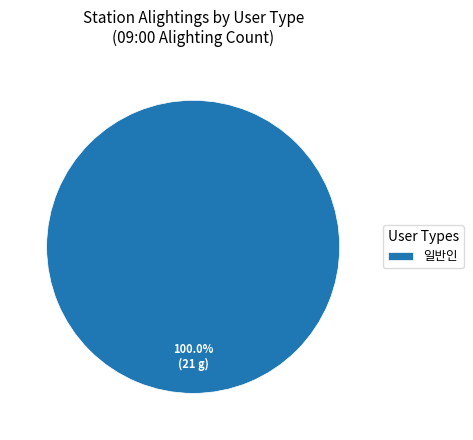

Rank the categories by value from highest to lowest.

일반인